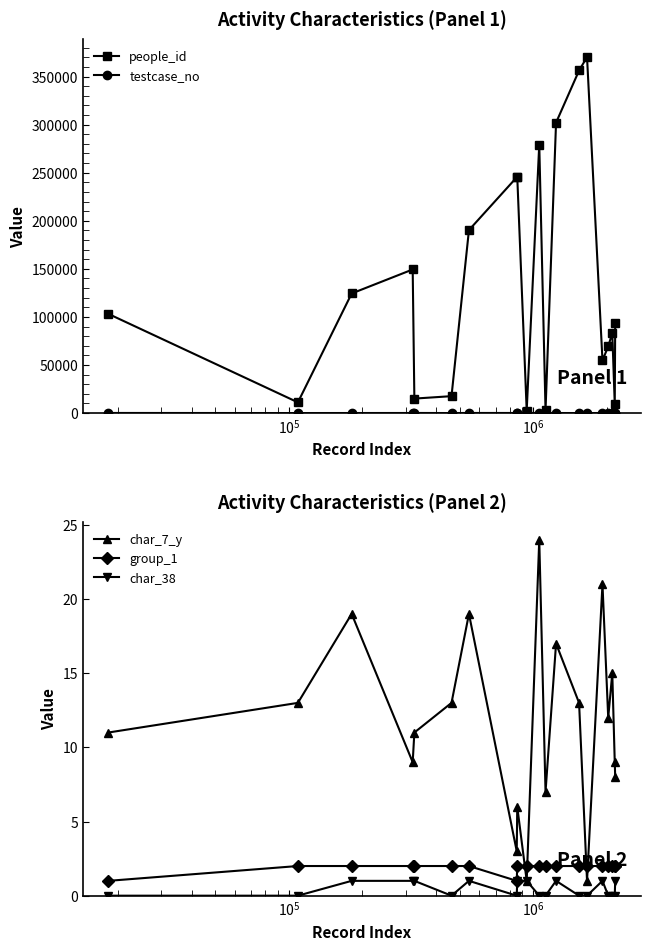

List the series in order of their peak value, highest first.

people_id, testcase_no, char_7_y, group_1, char_38